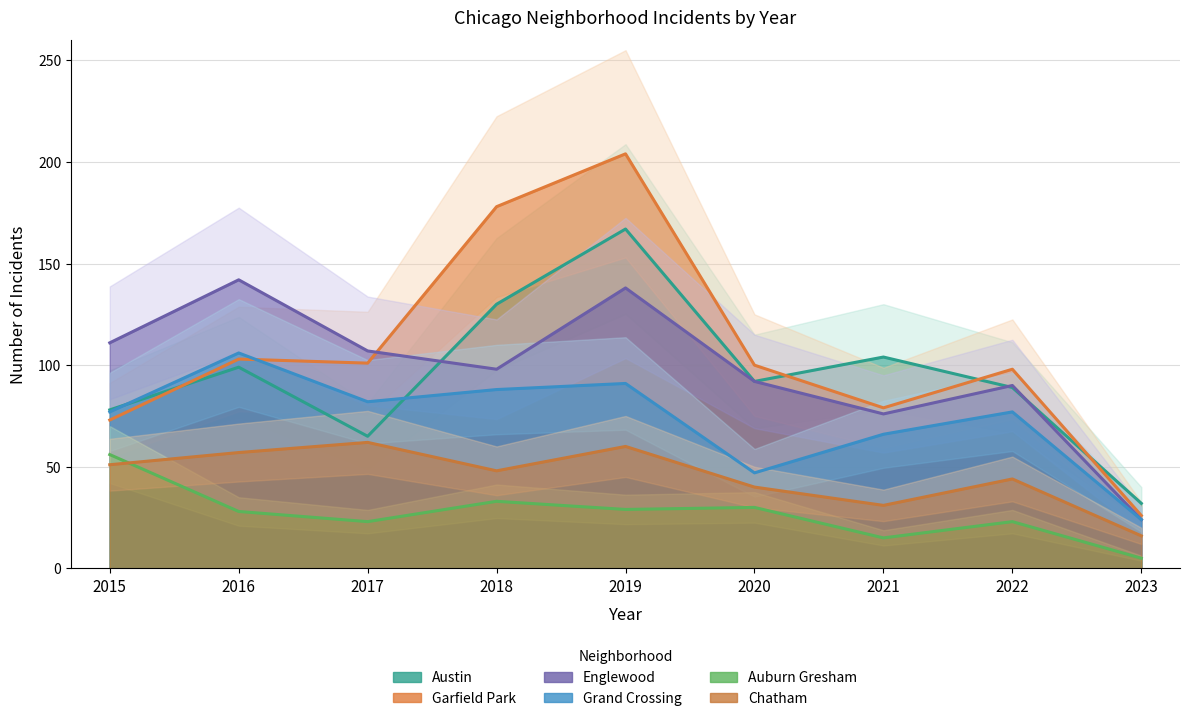

Which series has the widest spread of values?

Garfield Park